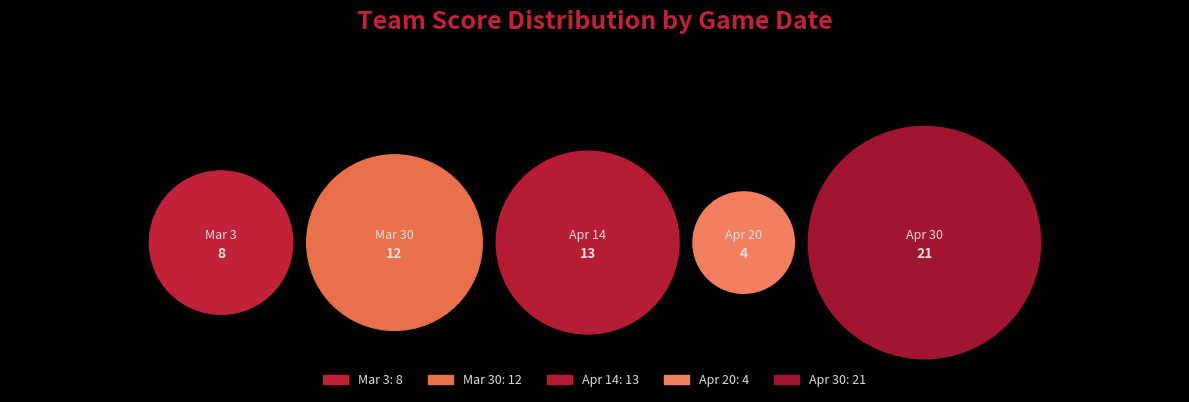

Which category has the smallest portion of the pie?

Apr 20